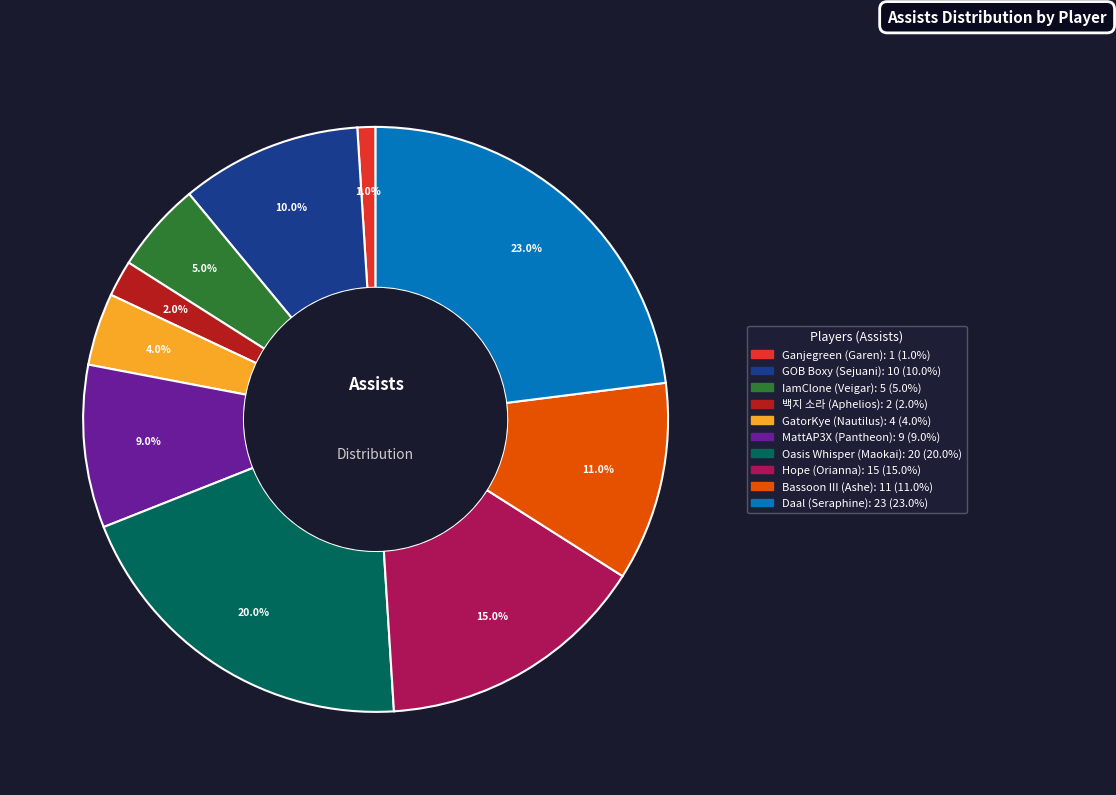

Combined, do IamClone (Veigar) and Bassoon III (Ashe) account for over 50%?

No